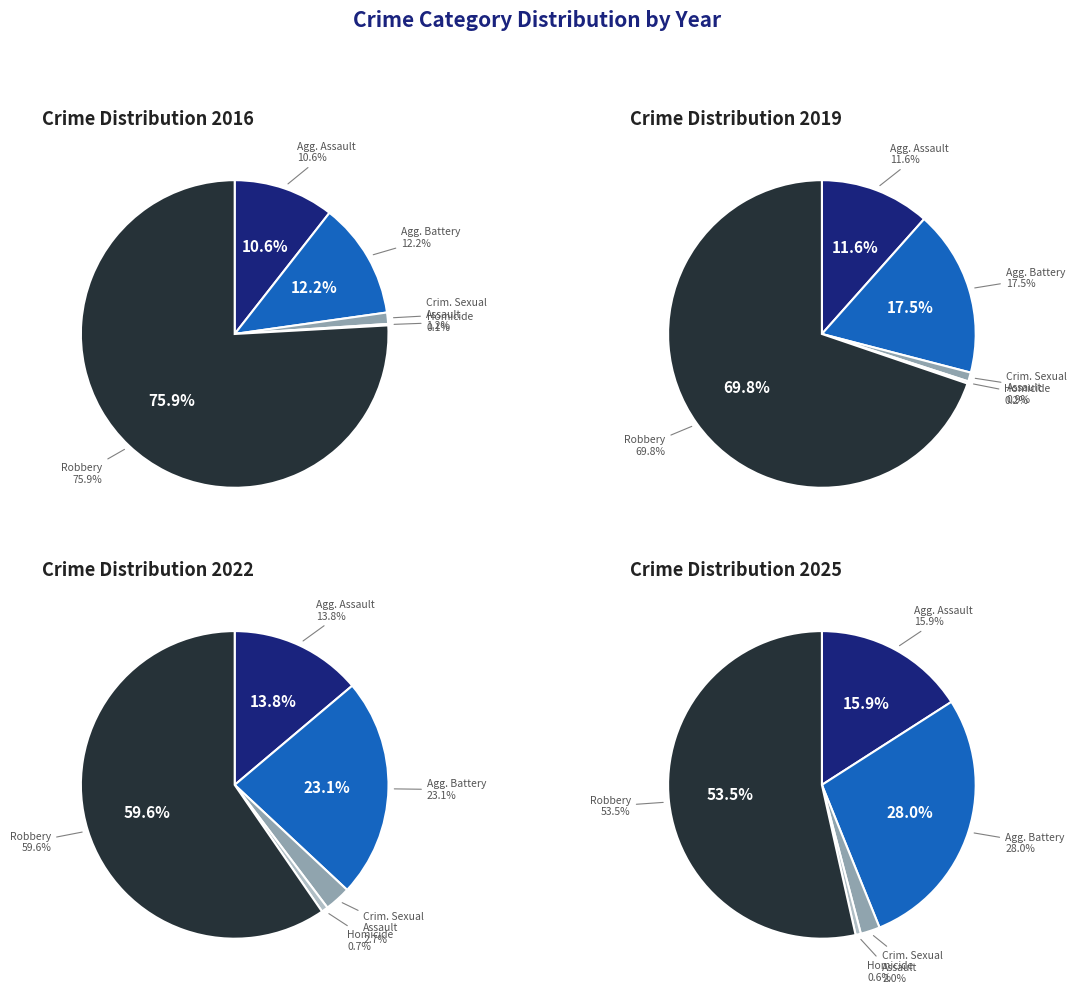

To the nearest percent, what portion does Aggravated Assault represent?

14%